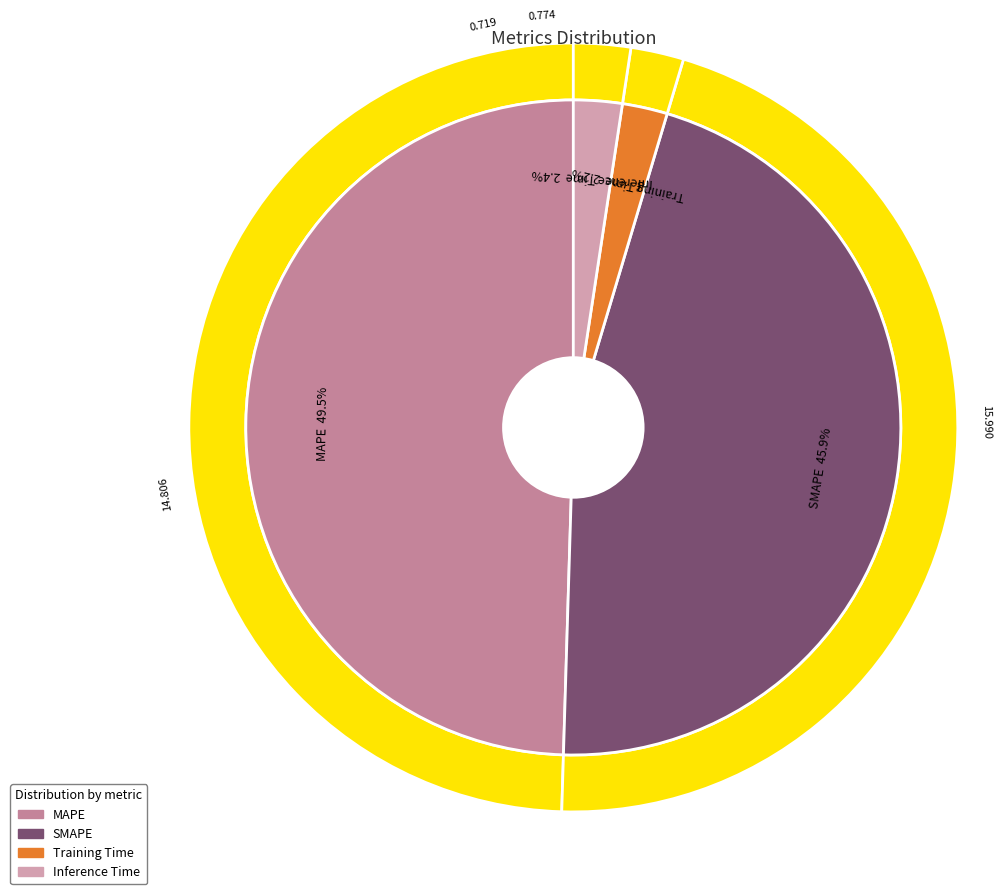

Is MAPE the majority of the pie?

No